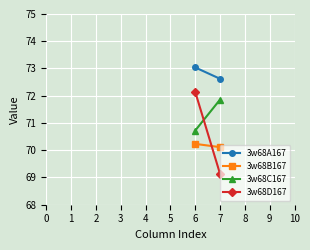

What is the value of the 3w68B167 point at the 2nd from the left?

70.1